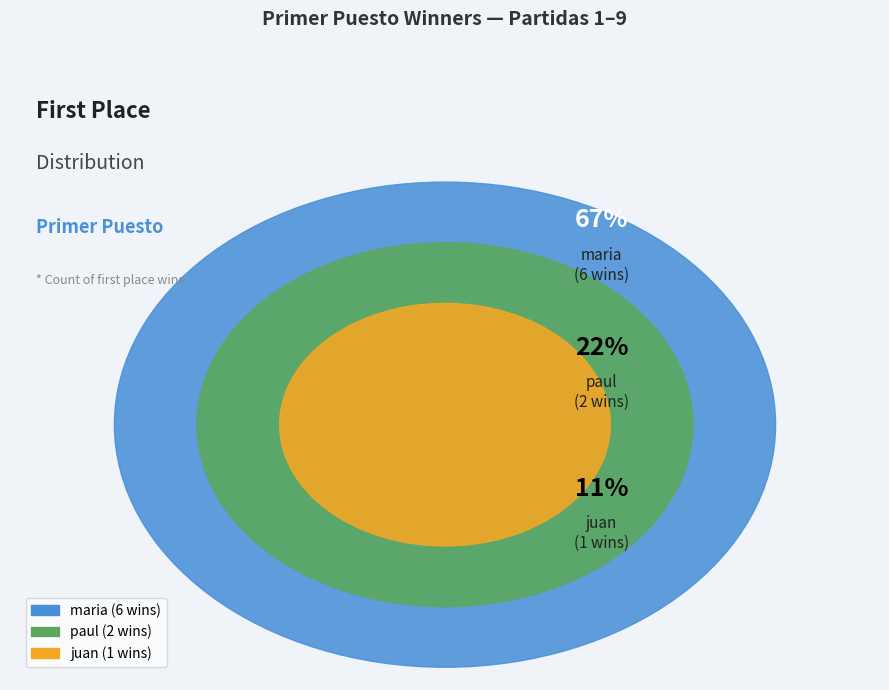

How many slices are in this pie chart?

3